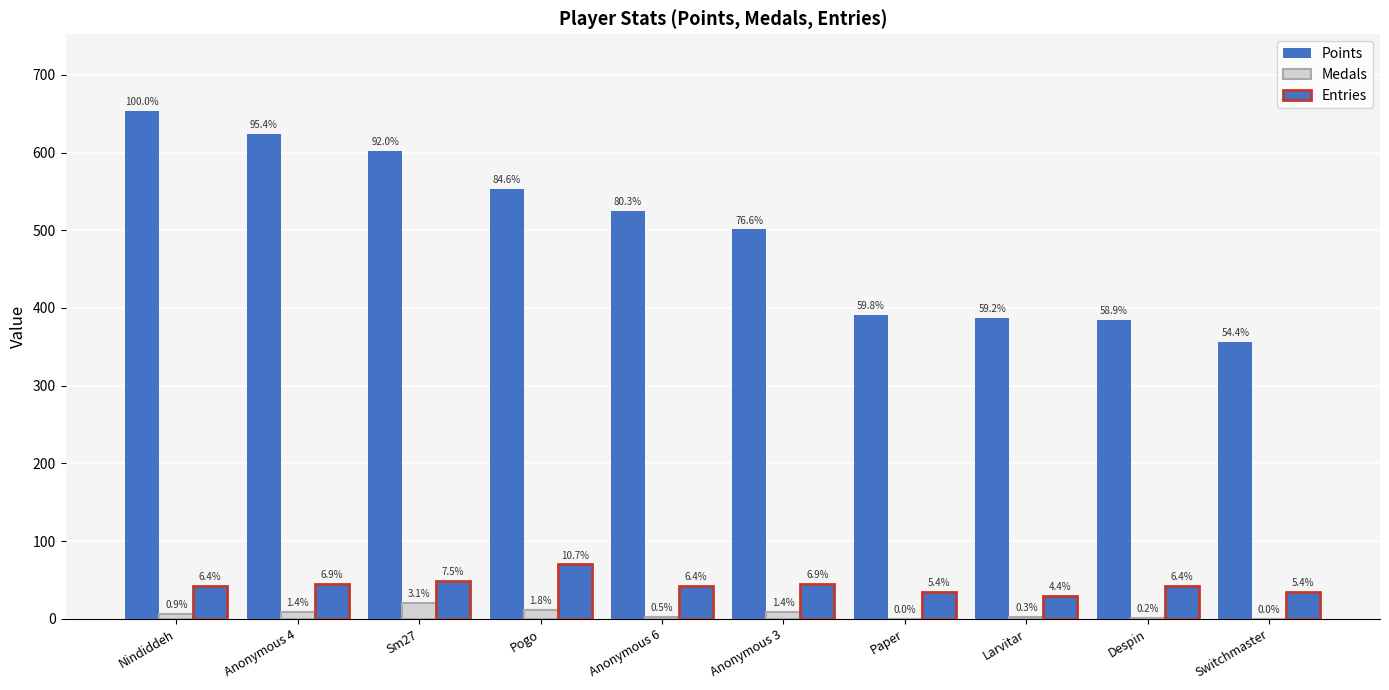

How many categories are shown in the chart?

10